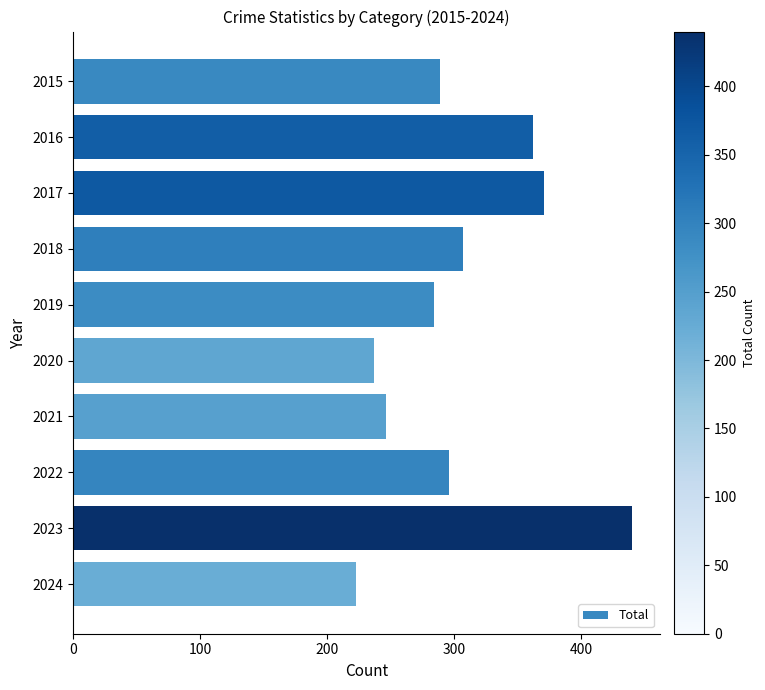

What is the sum of all values?

3055